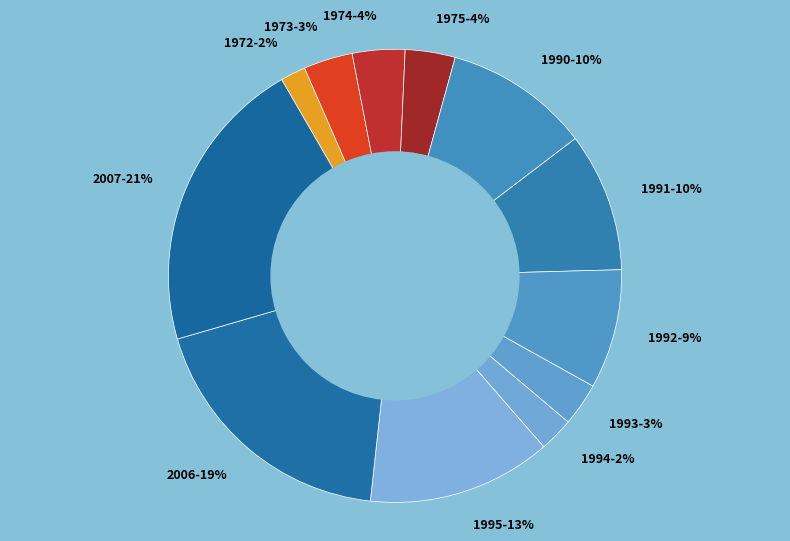

To the nearest percent, what percentage of the pie is 1992?

9%